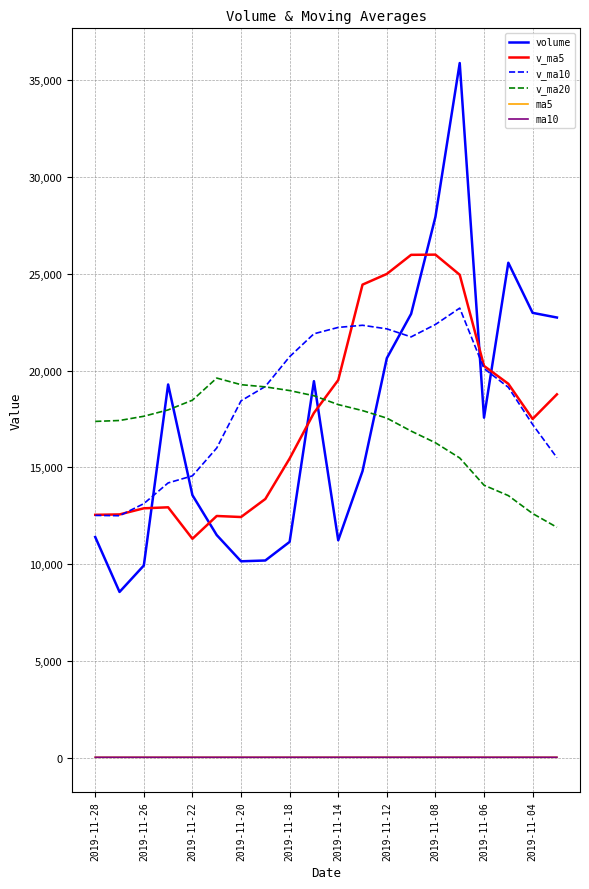

How many distinct data groups are displayed?

6